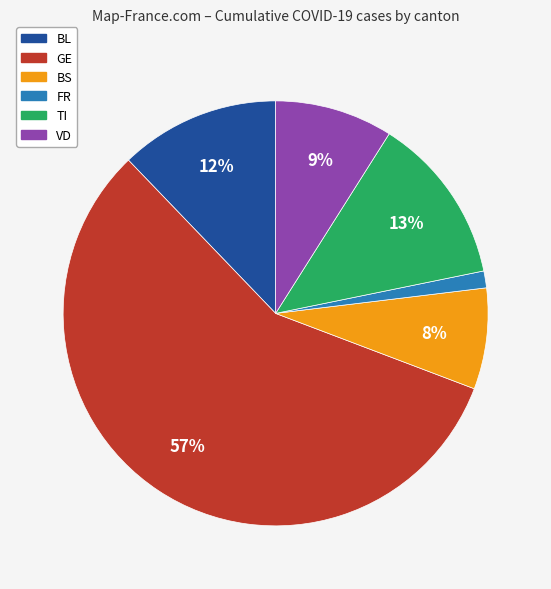

How many segments does this pie chart have?

6